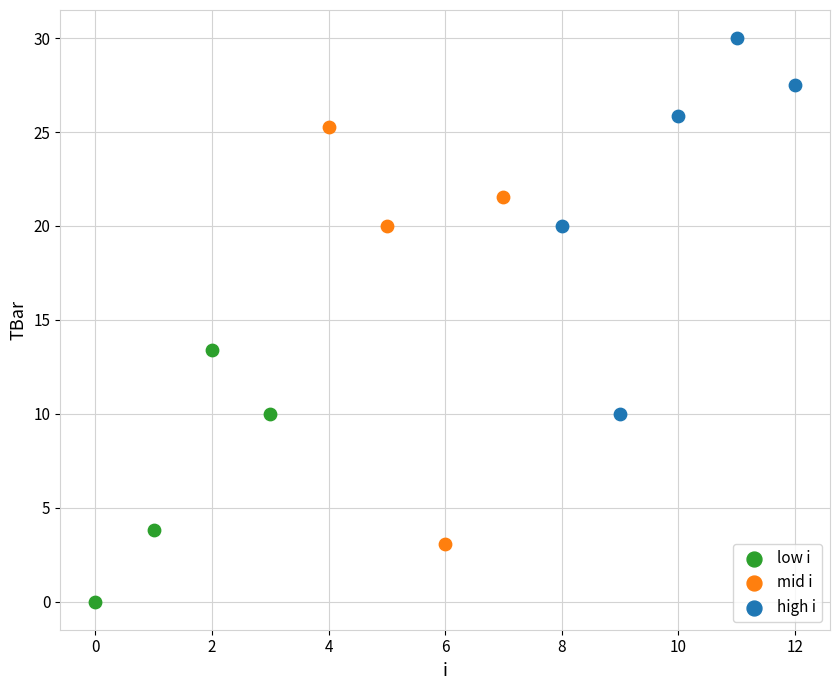

Which series has the largest Y range (max minus min)?

mid i